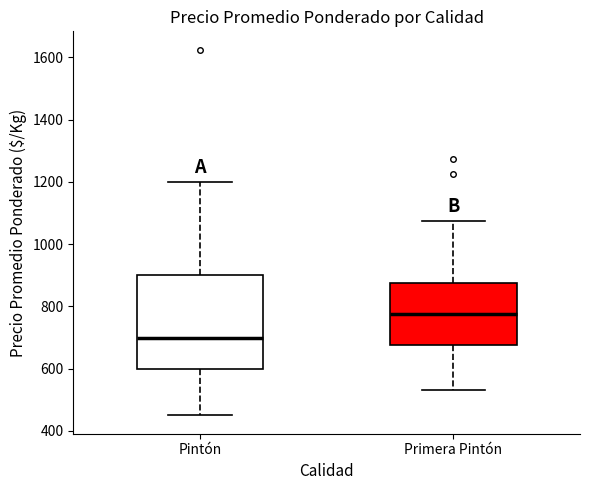

Where is the lower edge of the box for Pintón on the y-axis? The values are not printed on the chart, so give them approximately, as read against the axis.

600